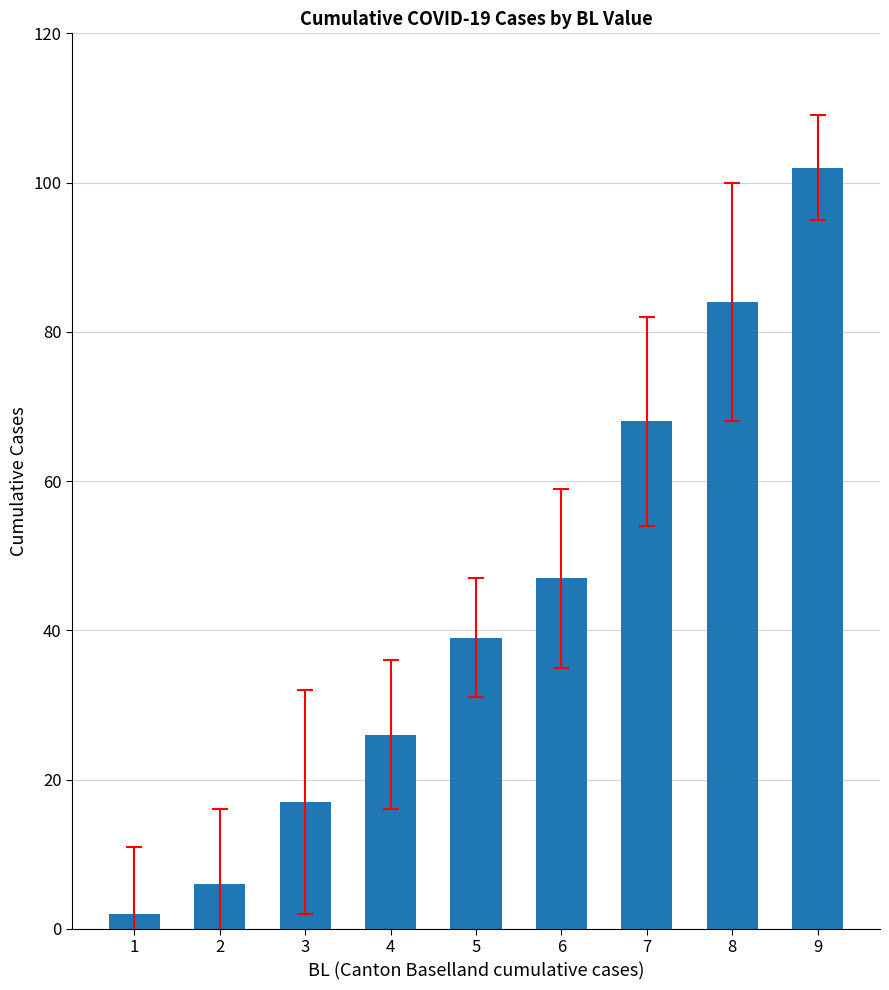

How many data points are less than 39?

4